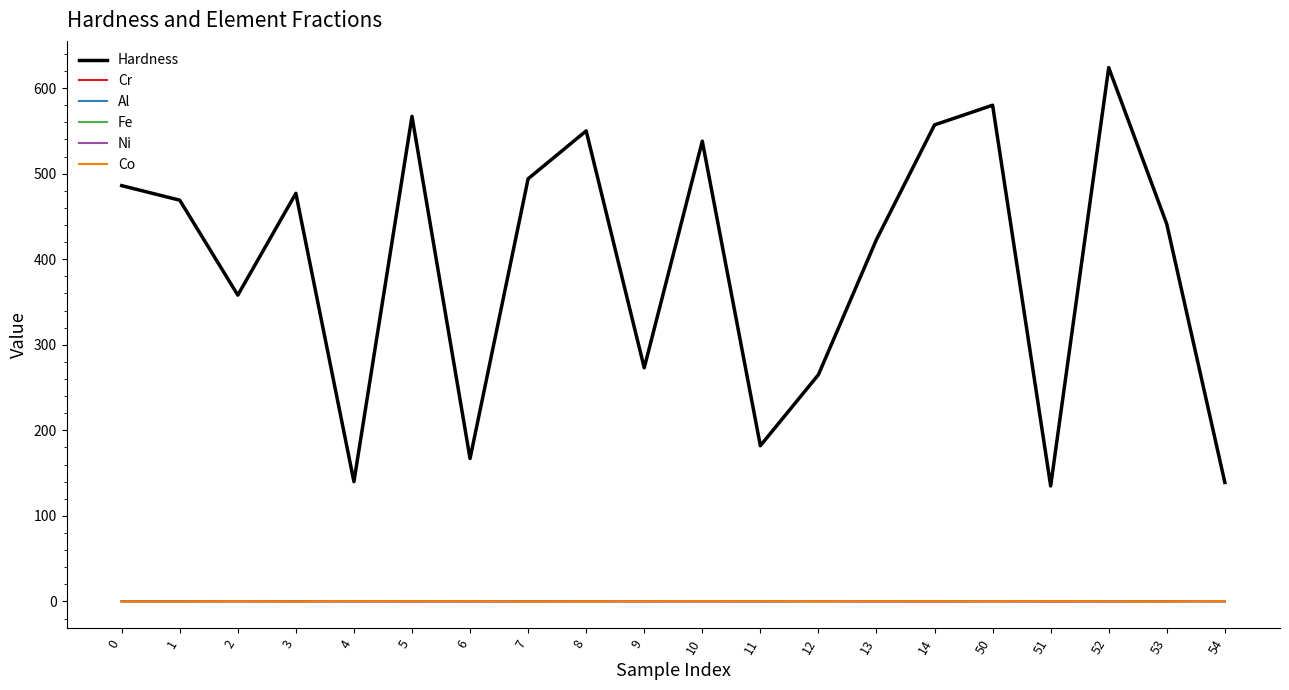

Which series has the largest range (max minus min)?

Hardness